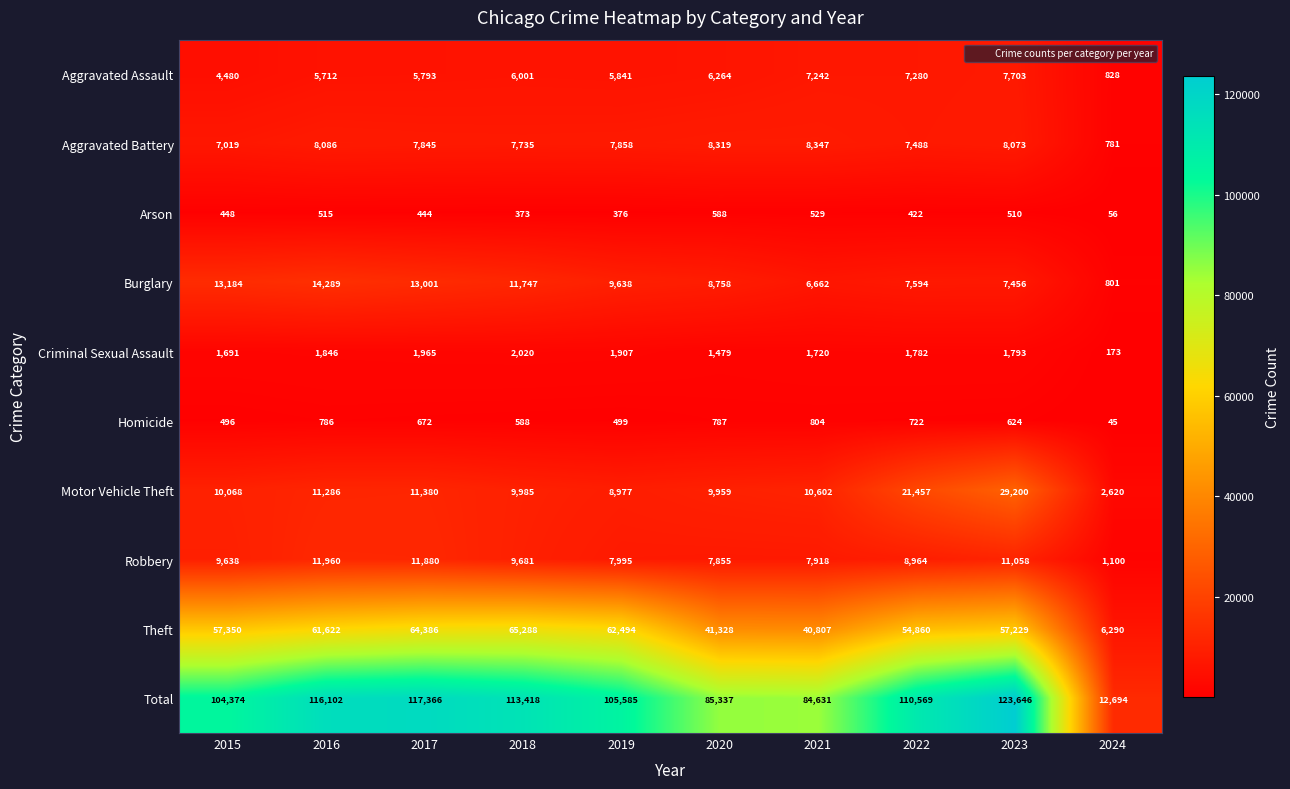

The Theft series shows 32604 at 2023. True or false?

False